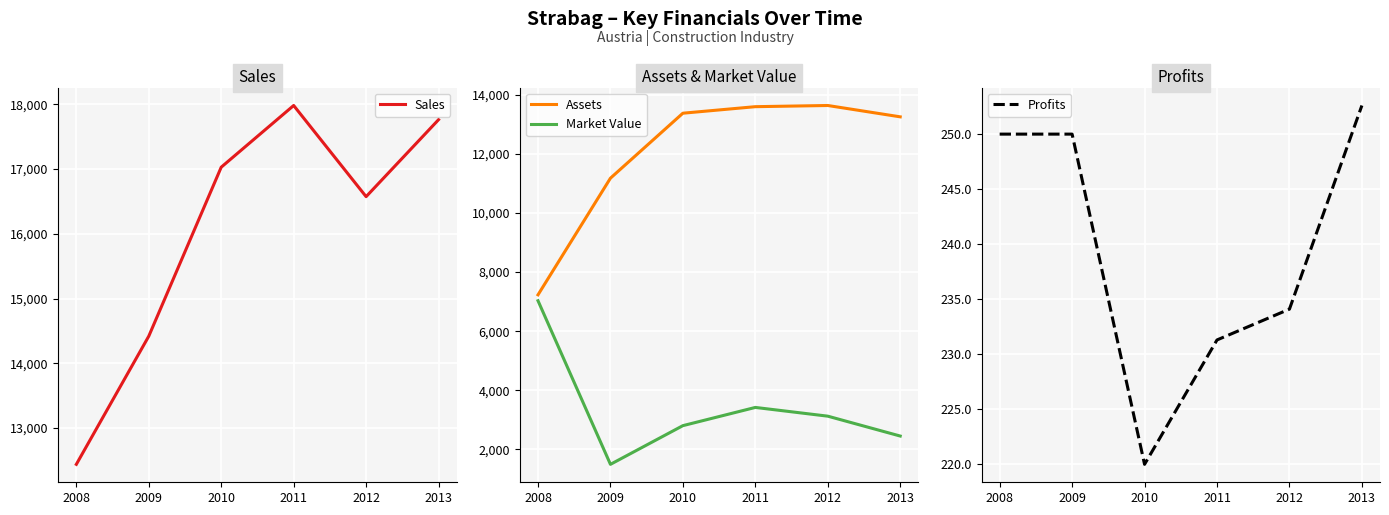

At which label is Sales closest to 15211?

2009